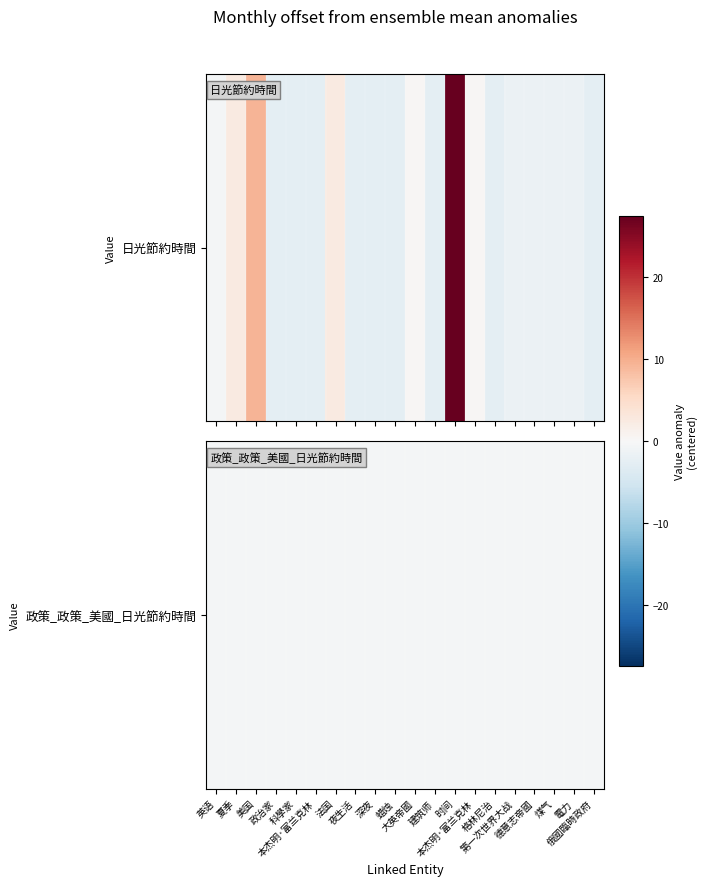

What is the difference between the second highest and second lowest values?

12.0